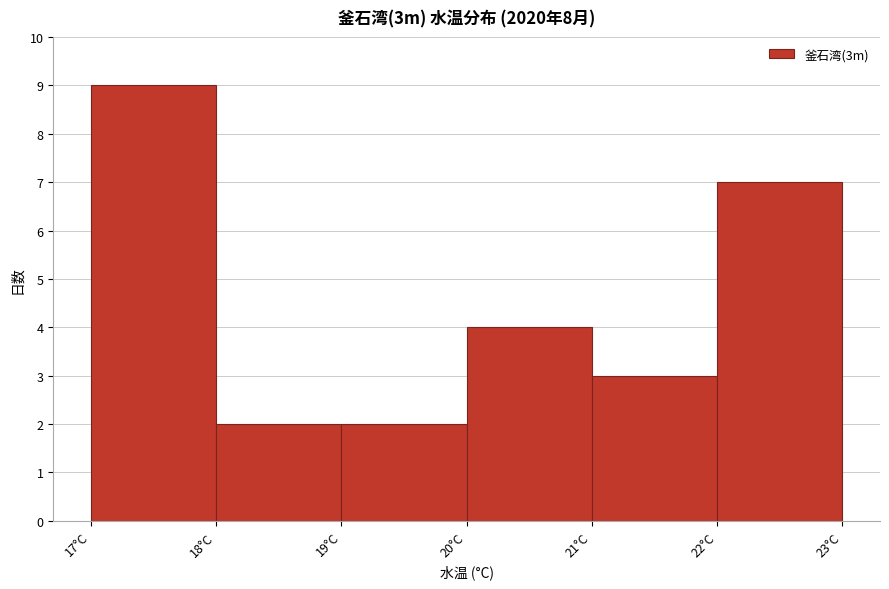

Reading left to right, list every bar in this chart as the range it spans on the x-axis followed by its height. The values are not printed on the chart, so give them approximately, as read against the axis.

17 to 18: 9
18 to 19: 2
19 to 20: 2
20 to 21: 4
21 to 22: 3
22 to 23: 7